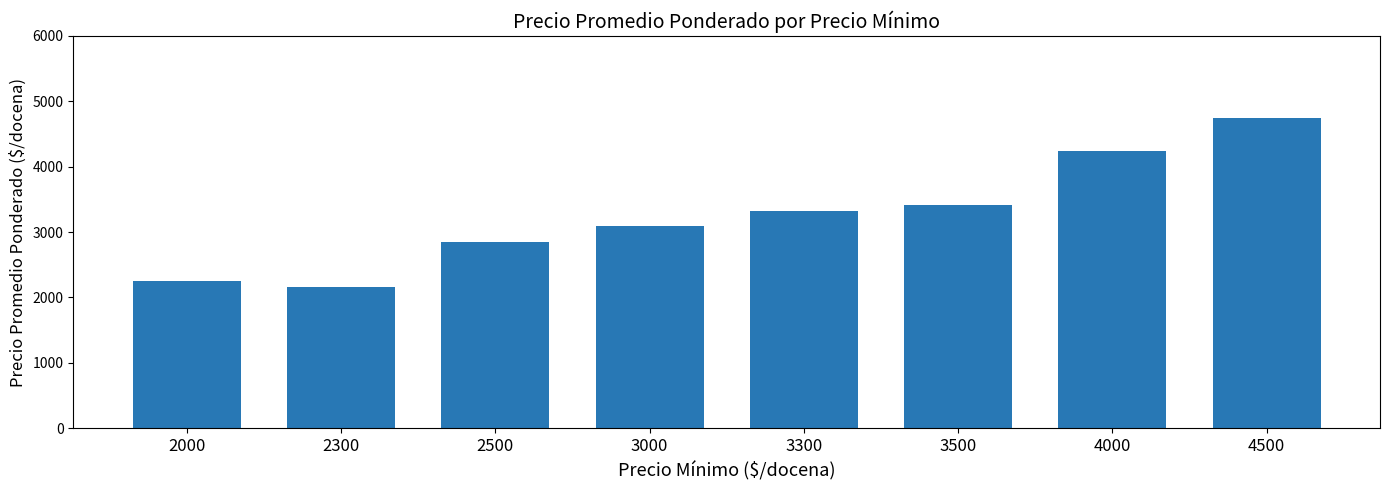

List the labels in order of value, largest first.

4500, 4000, 3500, 3300, 3000, 2500, 2000, 2300